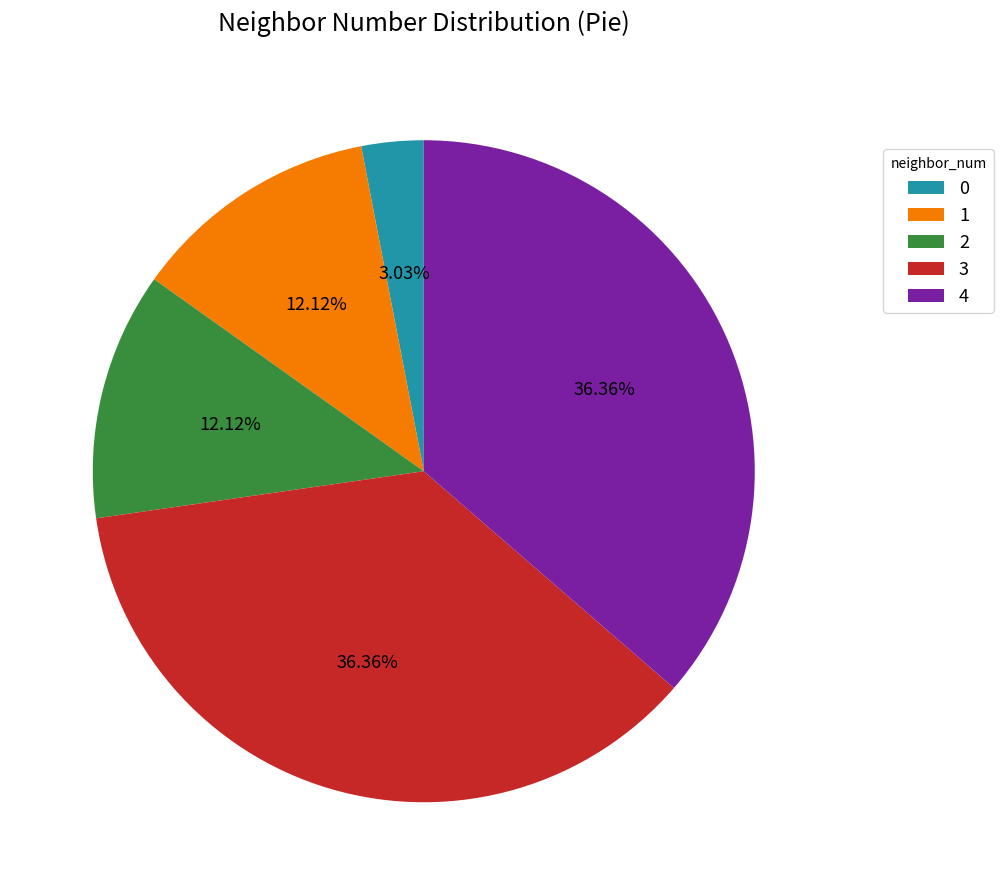

To the nearest percent, what is the combined percentage of 2 and 0?

15%